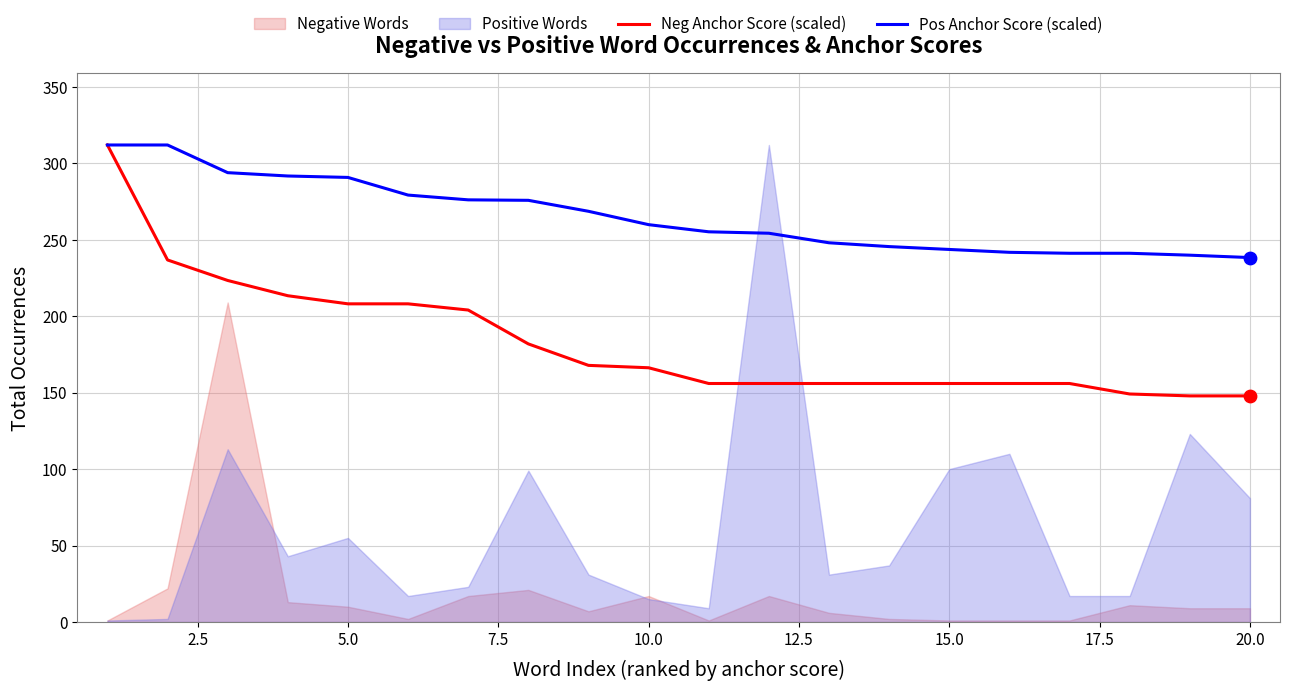

Which series has the largest total across all categories?

Pos Anchor Score (scaled)